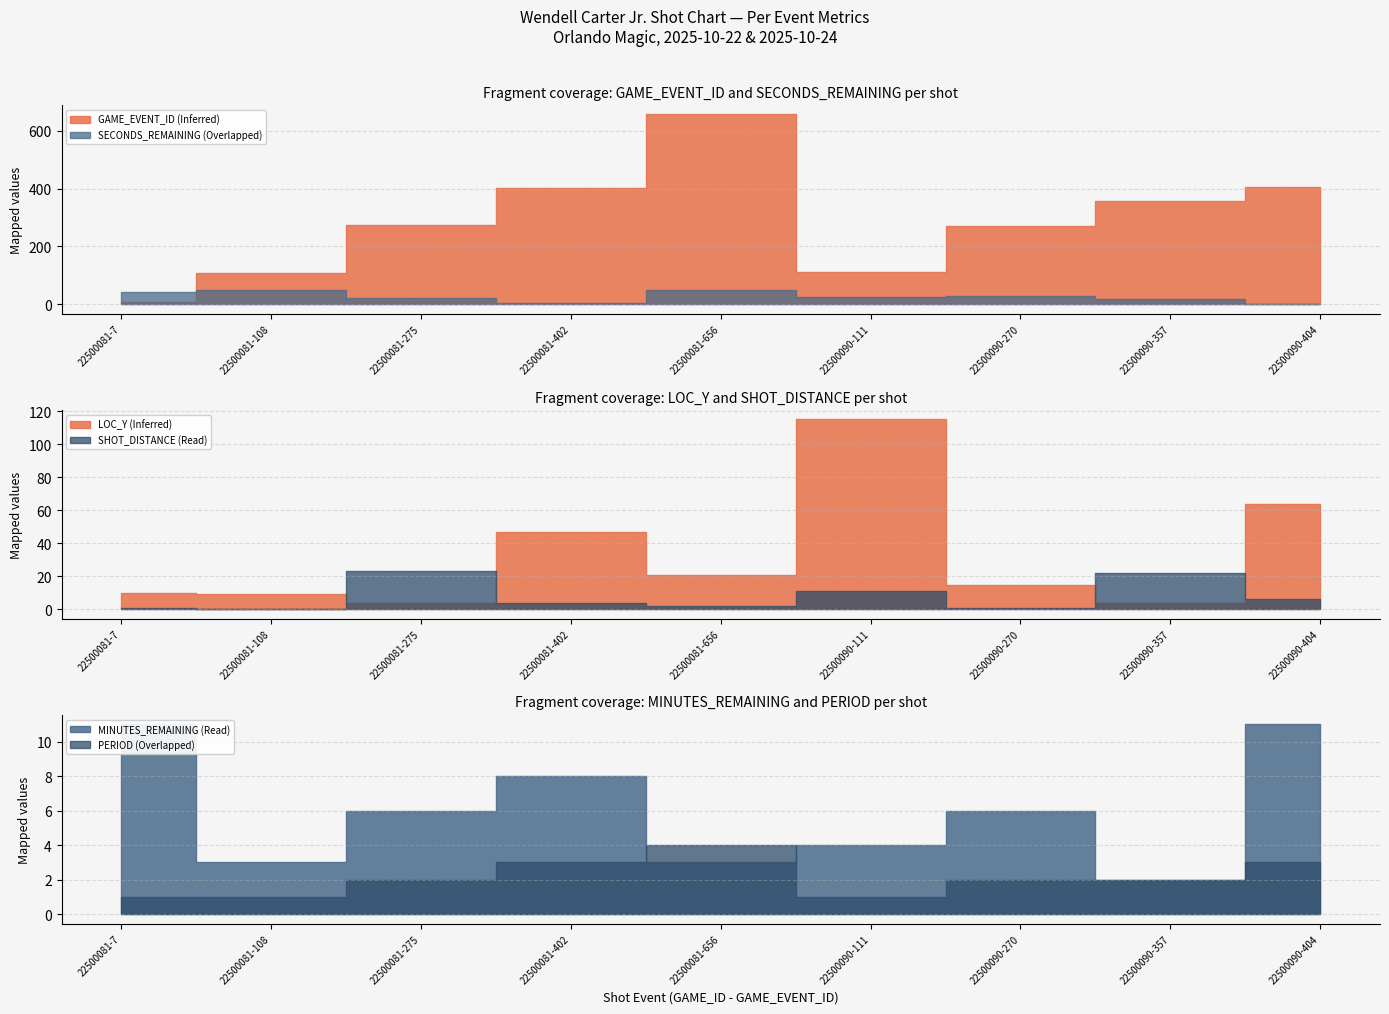

True or false: LOC_Y and SHOT_DISTANCE cross at least once.

True